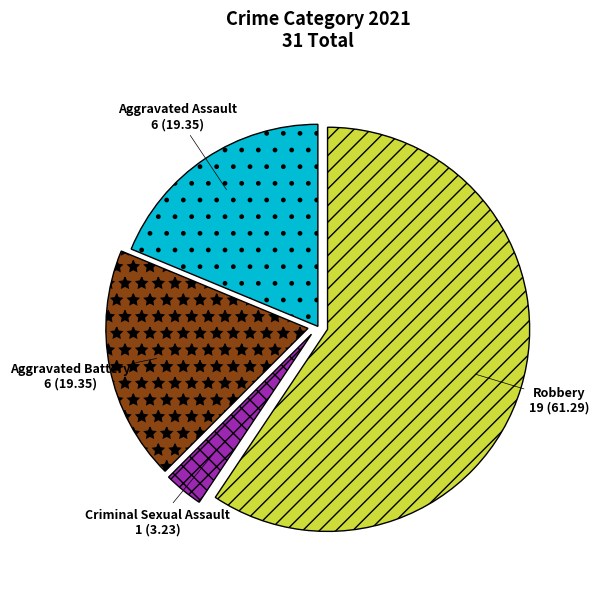

The Robbery slice represents 47% of the pie. True or false?

False